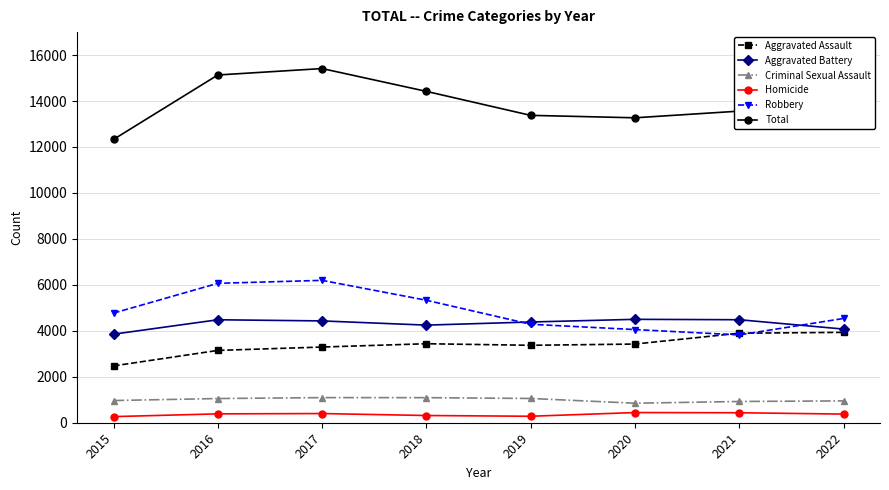

True or false: Aggravated Battery and Homicide cross at least once.

False